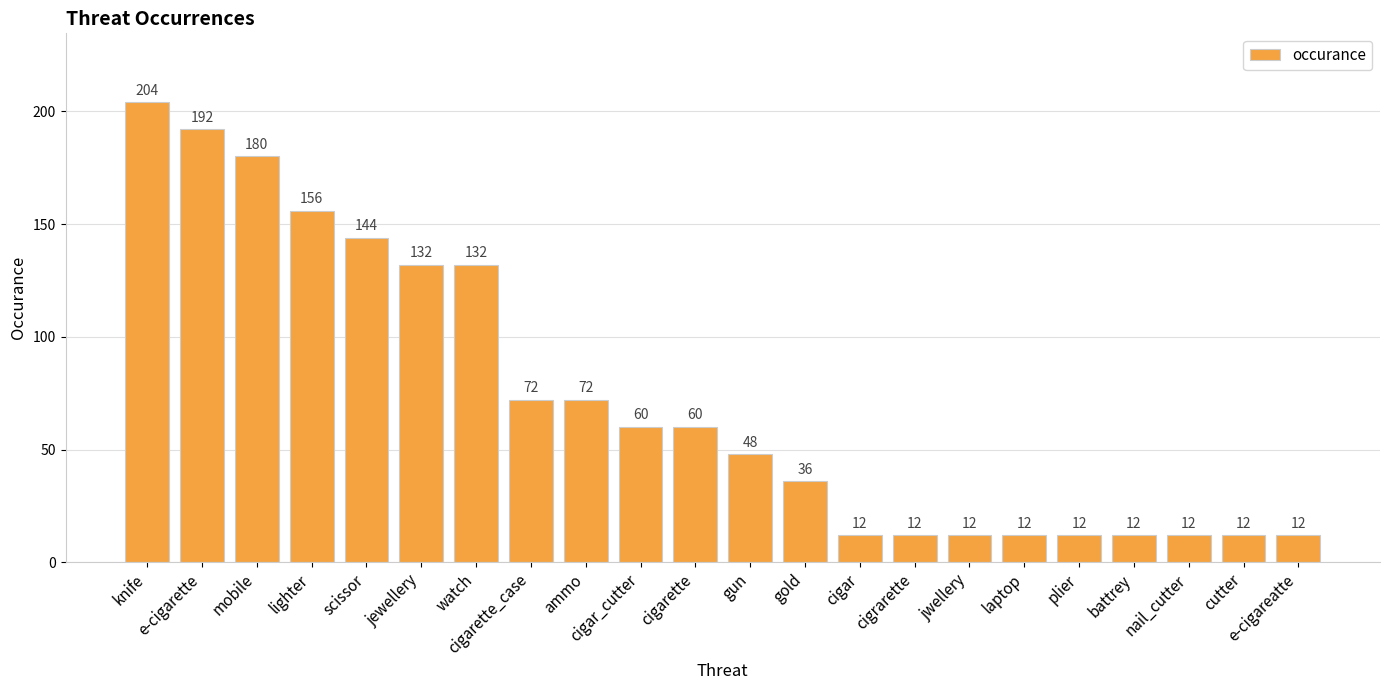

Approximately how many times larger is the value at jwellery compared to laptop?

1.0